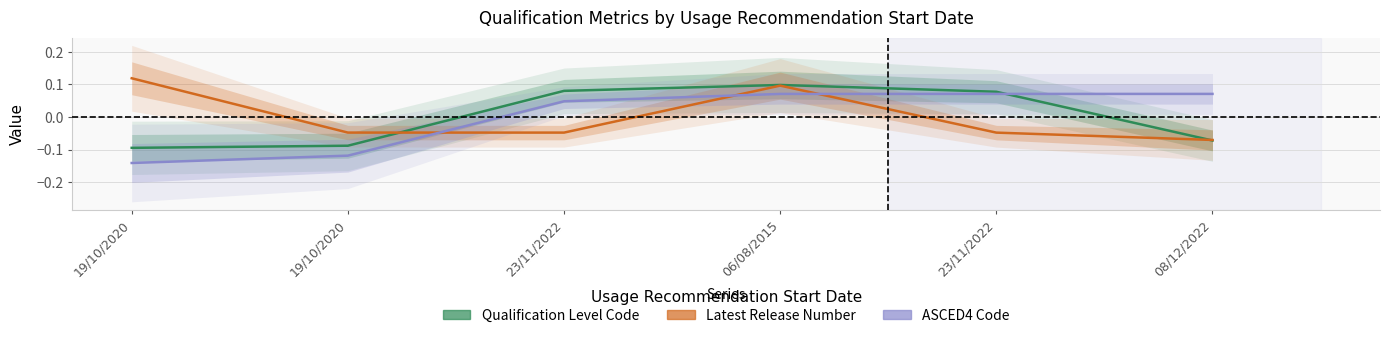

At which label is Latest Release Number closest to 0?

19/10/2020